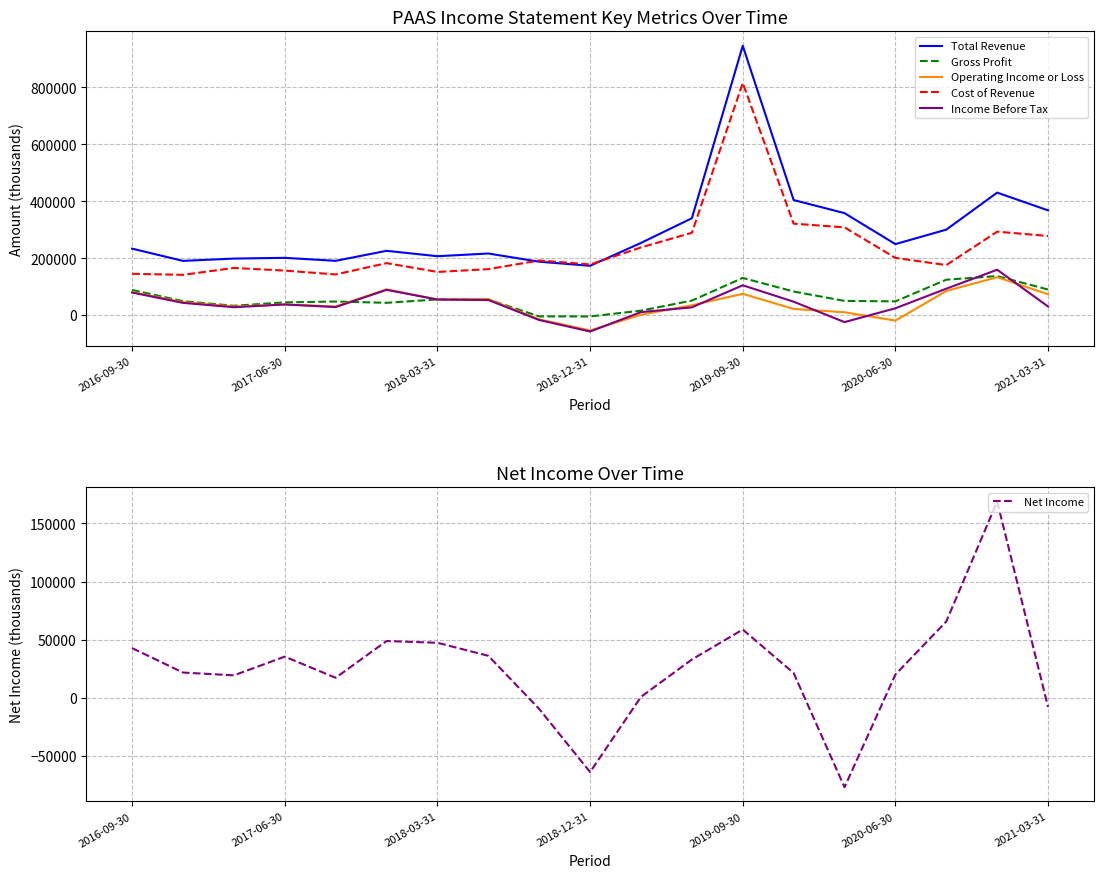

How many data points in Cost of Revenue are above 182700?

9